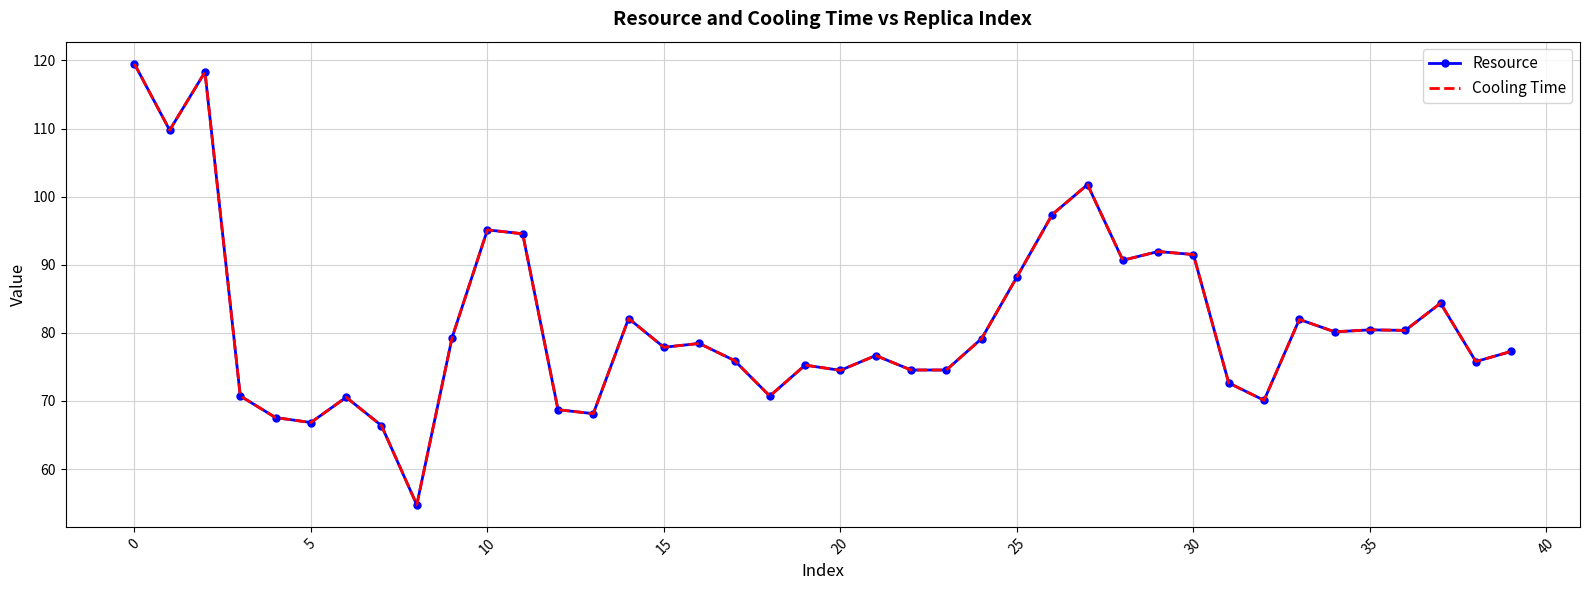

Reading right to left, what are all the values shown in this chart?

Resource: 77.3	75.8	84.4	80.4	80.4	80.1	82.0	70.1	72.6	91.5	91.9	90.7	101.8	97.4	88.2	79.2	74.5	74.5	76.7	74.5	75.3	70.7	75.9	78.4	77.9	82.1	68.1	68.7	94.5	95.1	79.3	54.8	66.4	70.5	66.8	67.6	70.7	118.3	109.8	119.5
Cooling Time: 77.3	75.8	84.4	80.4	80.4	80.1	82.0	70.1	72.6	91.5	91.9	90.7	101.8	97.4	88.2	79.2	74.5	74.5	76.7	74.5	75.3	70.7	75.9	78.4	77.9	82.1	68.1	68.7	94.5	95.1	79.3	54.8	66.4	70.5	66.8	67.6	70.7	118.3	109.8	119.5